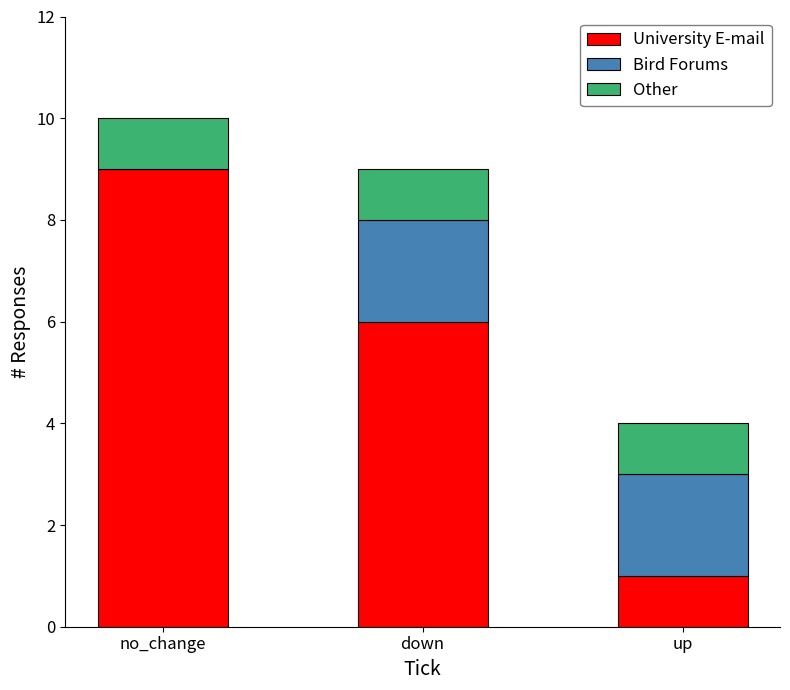

Which category has the highest value in the University E-mail series?

no_change